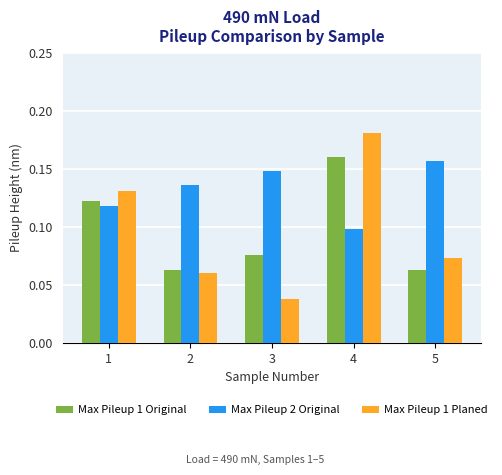

Which series has the widest spread of values?

Max Pileup 1 Planed